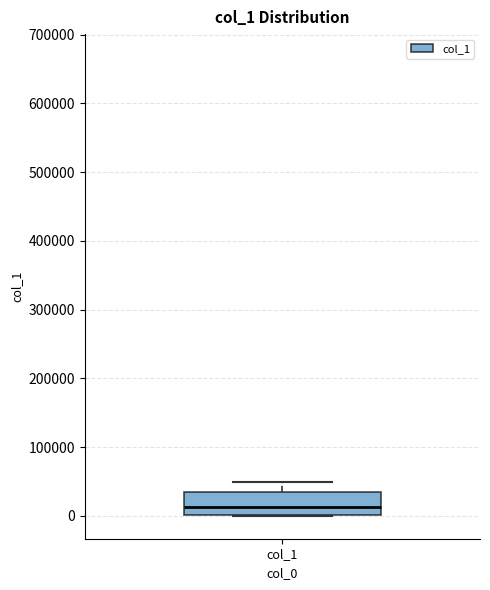

Transcribe this box plot: give where the median line is, the range the box spans, and where the two whiskers end, as read against the y-axis. The values are not printed on the chart, so give them approximately, as read against the axis.

median 10000, box 0 to 30000, whiskers 0 to 50000